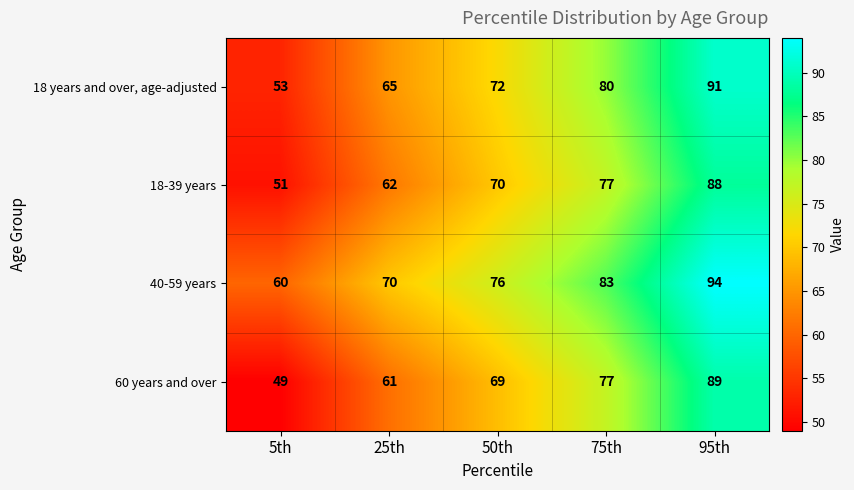

Is it true that 18-39 years equals 153 at 95th?

False